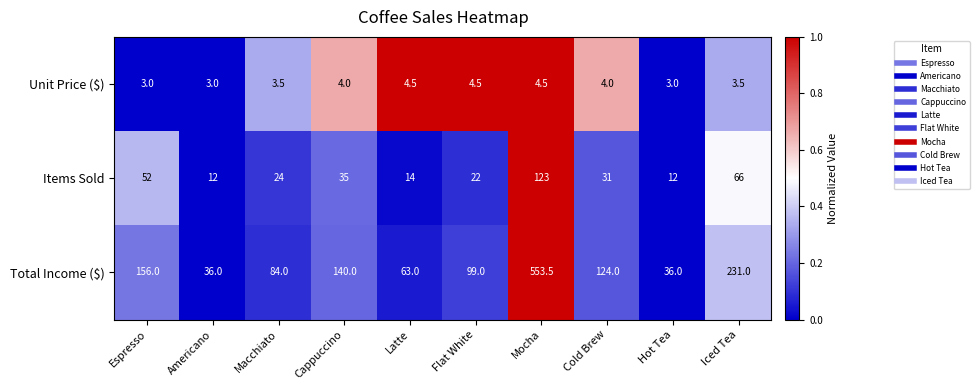

Is it true that Unit Price ($) equals 3.0 at Hot Tea?

True